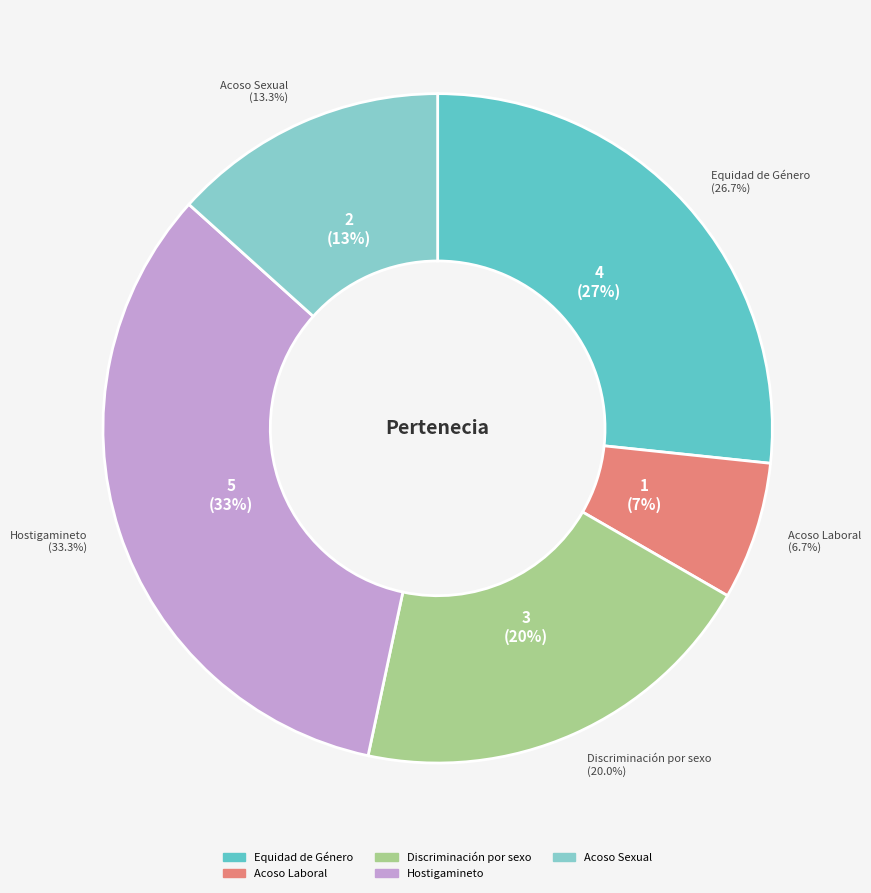

Is the sum of Hostigamineto and Acoso Sexual greater than half?

No